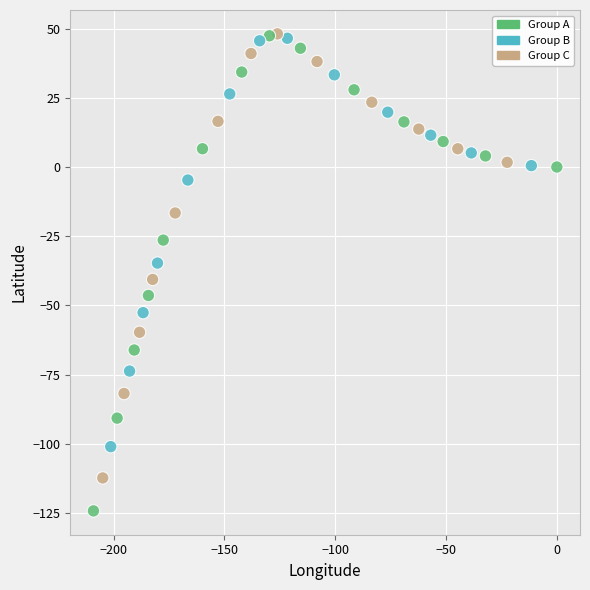

What is the range of X values (max minus min)?

209.1